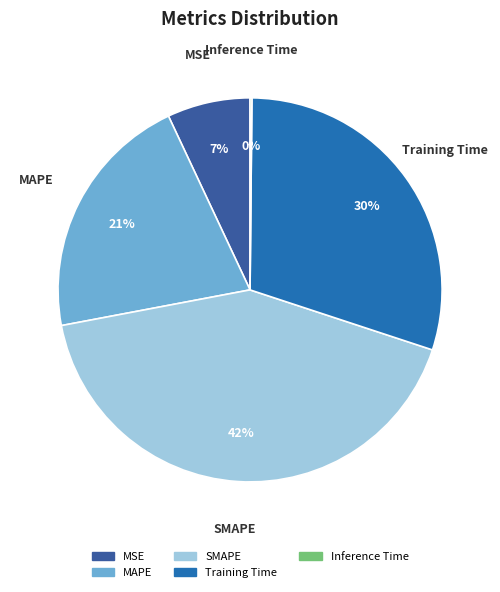

True or false: MSE accounts for 7% of the total.

True